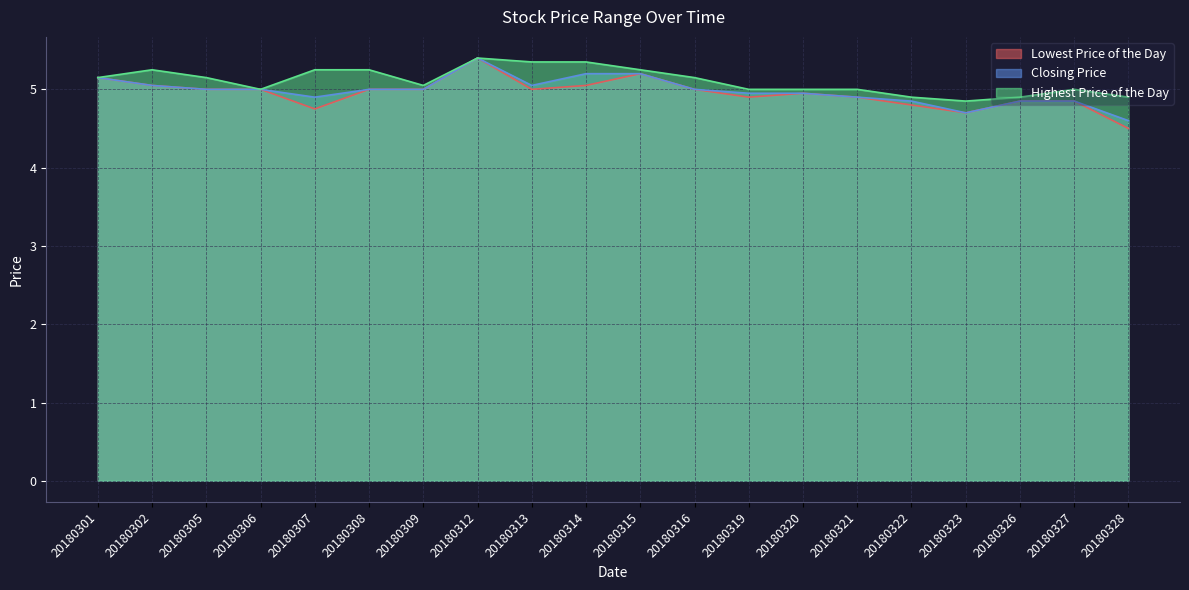

At which category is the sum across all series the highest?

20180312